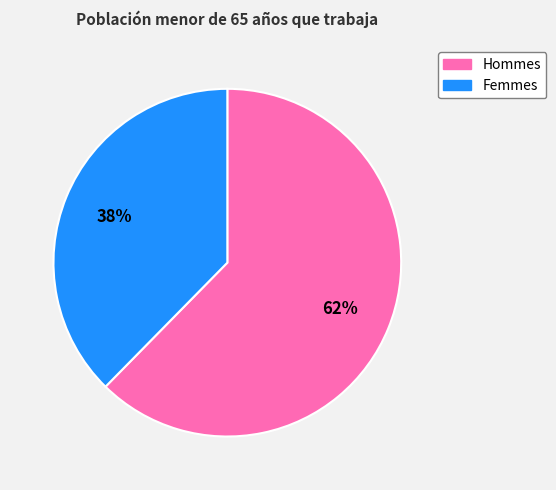

Which has a higher value, Hommes or Femmes?

Hommes